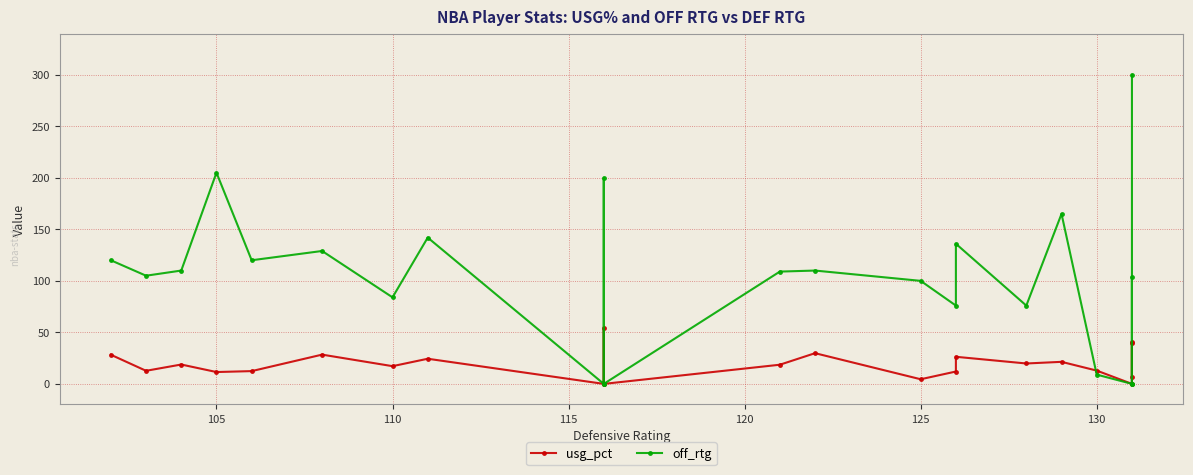

How many intersections are there between usg_pct and off_rtg?

3